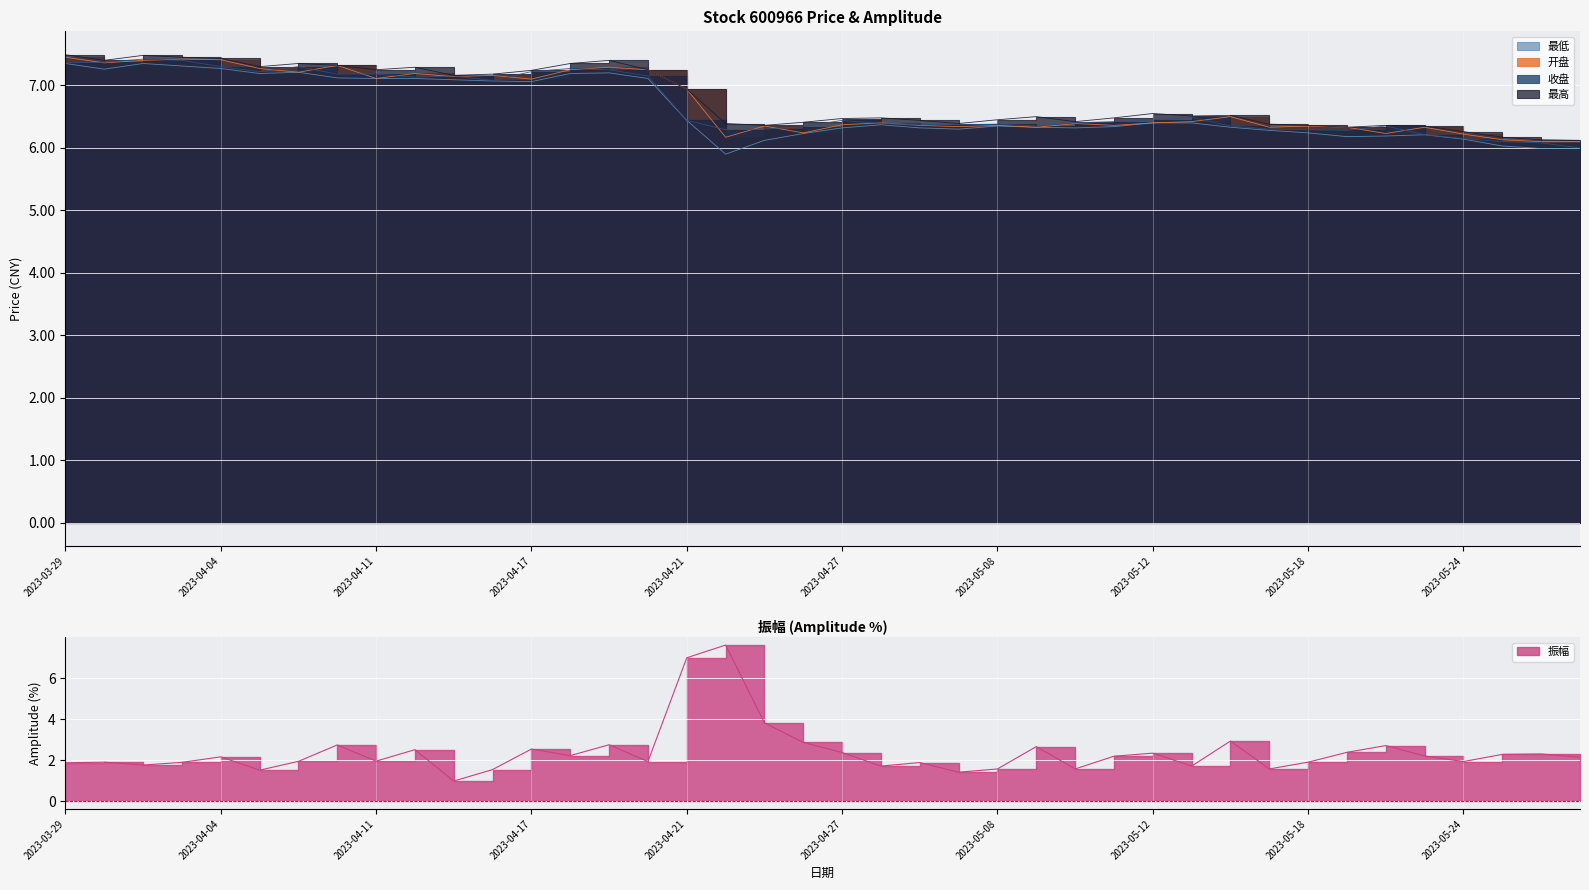

What position from the left is 2023-05-16?

31